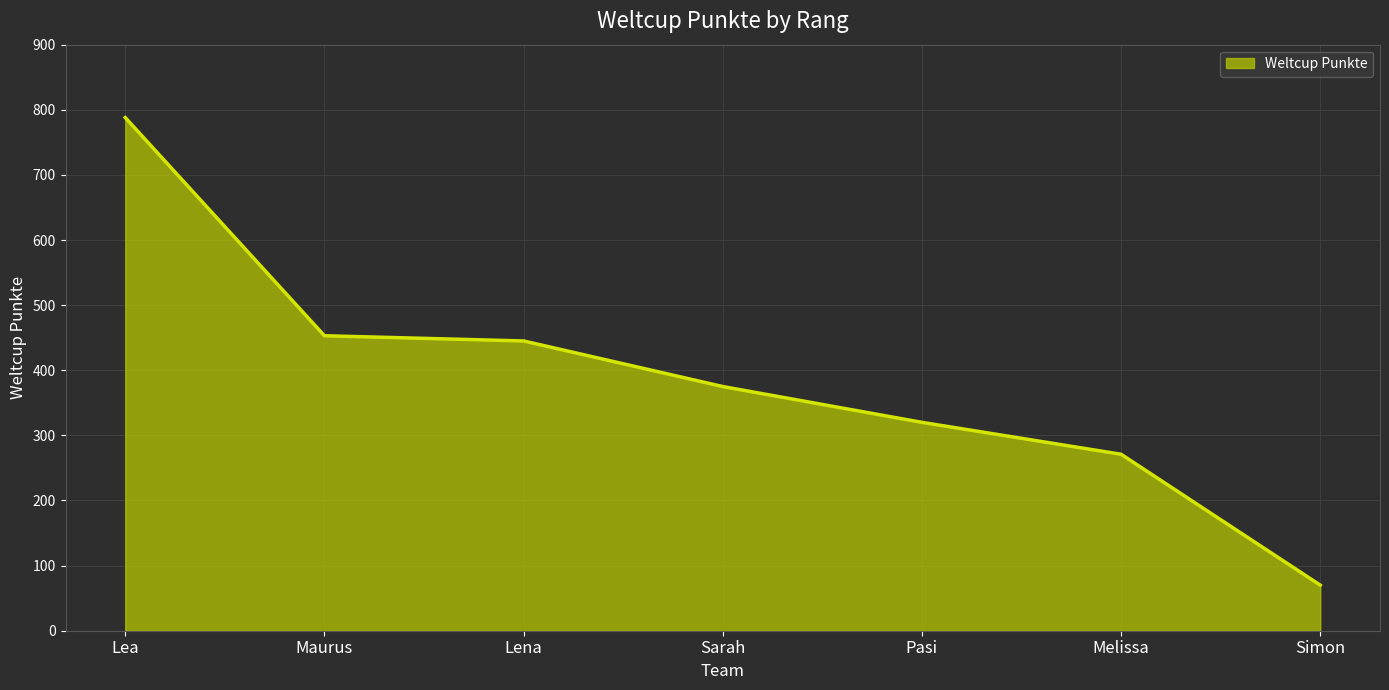

Reading left to right, list all the values displayed in this chart.

788	453	445	375	320	271	70